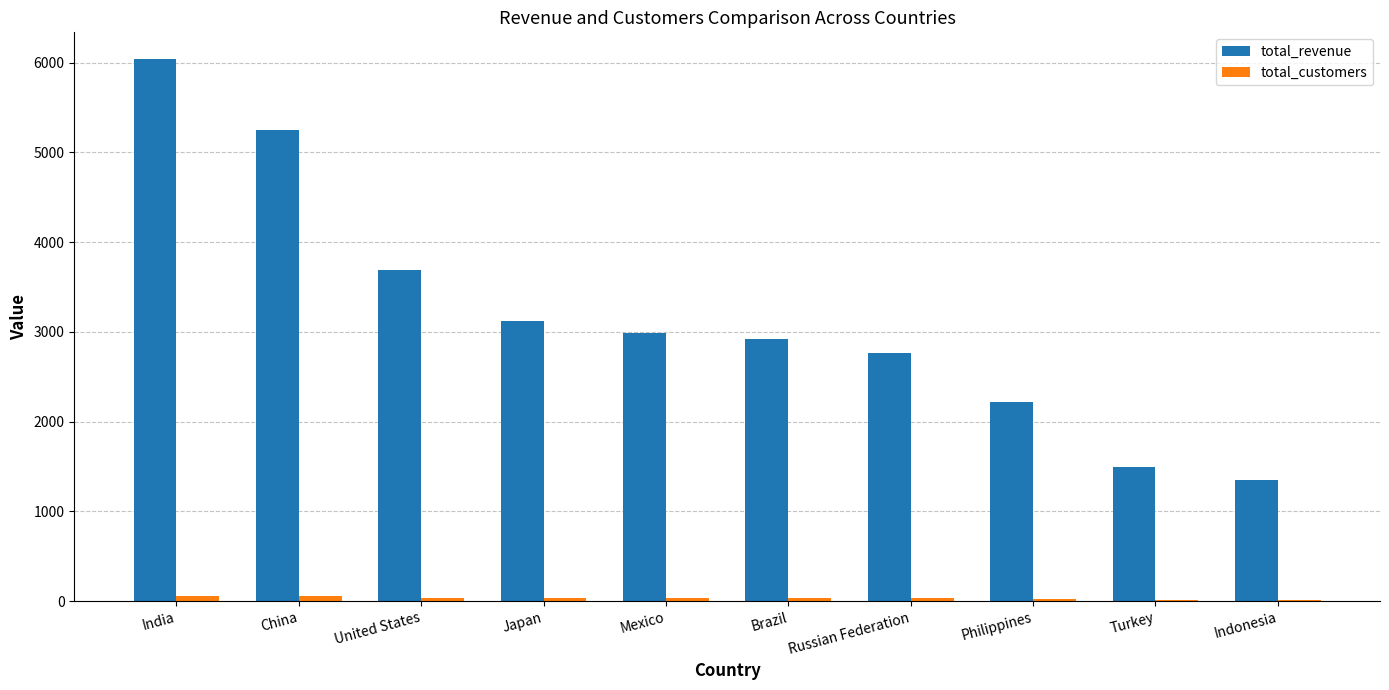

True or false: total_revenue has a value of 2984.8 at Mexico.

True